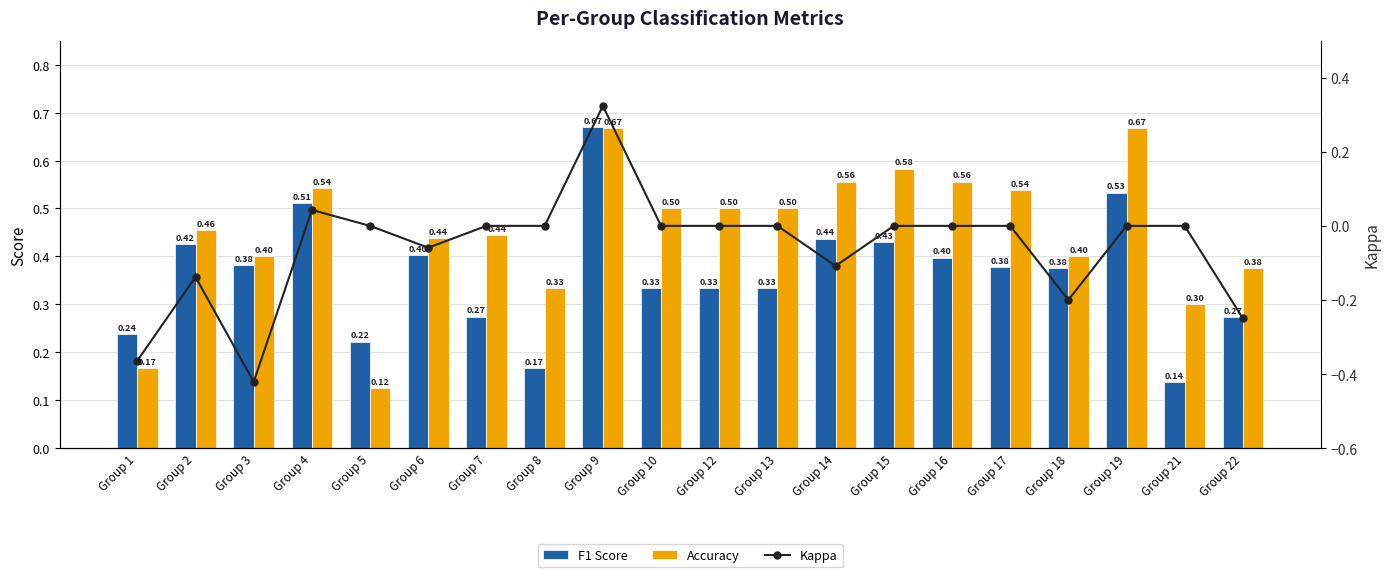

What is the average value of the Kappa series?

-0.1